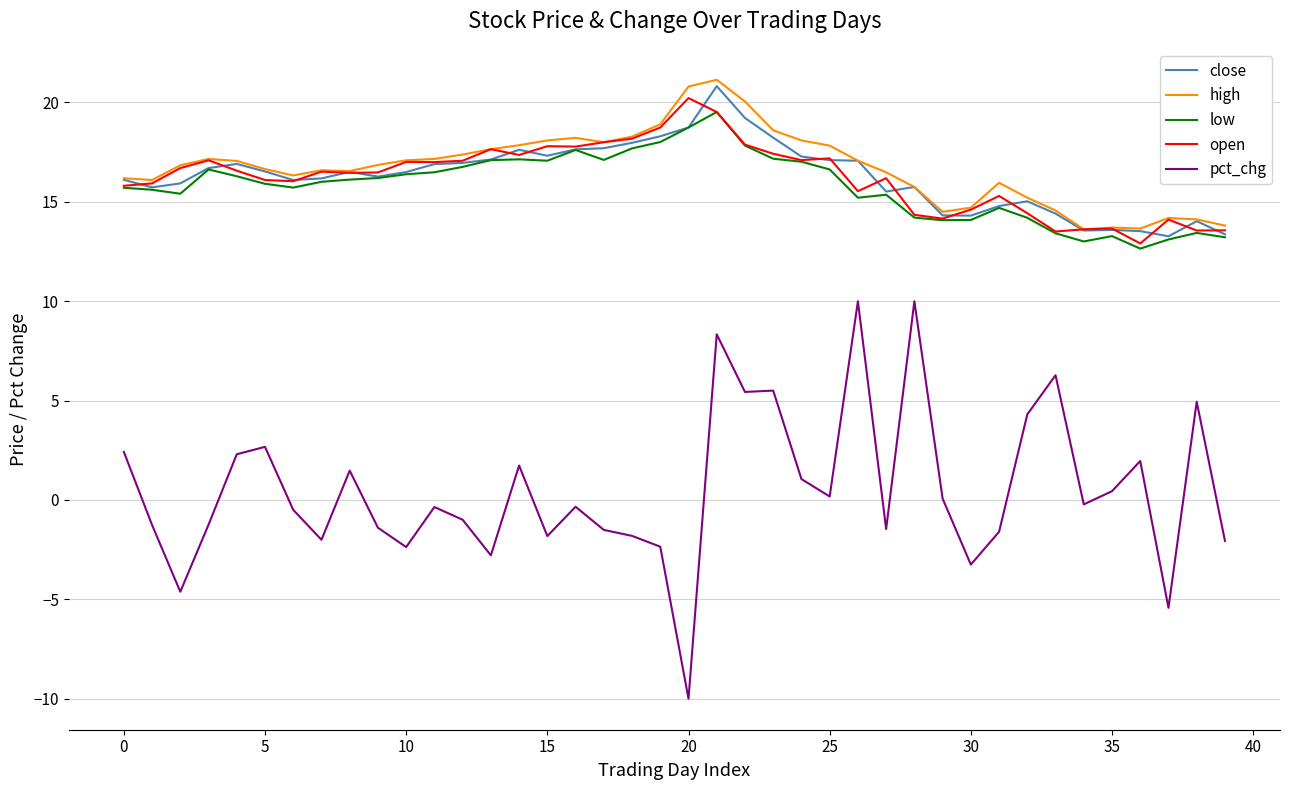

True or false: open and pct_chg intersect in this chart.

False